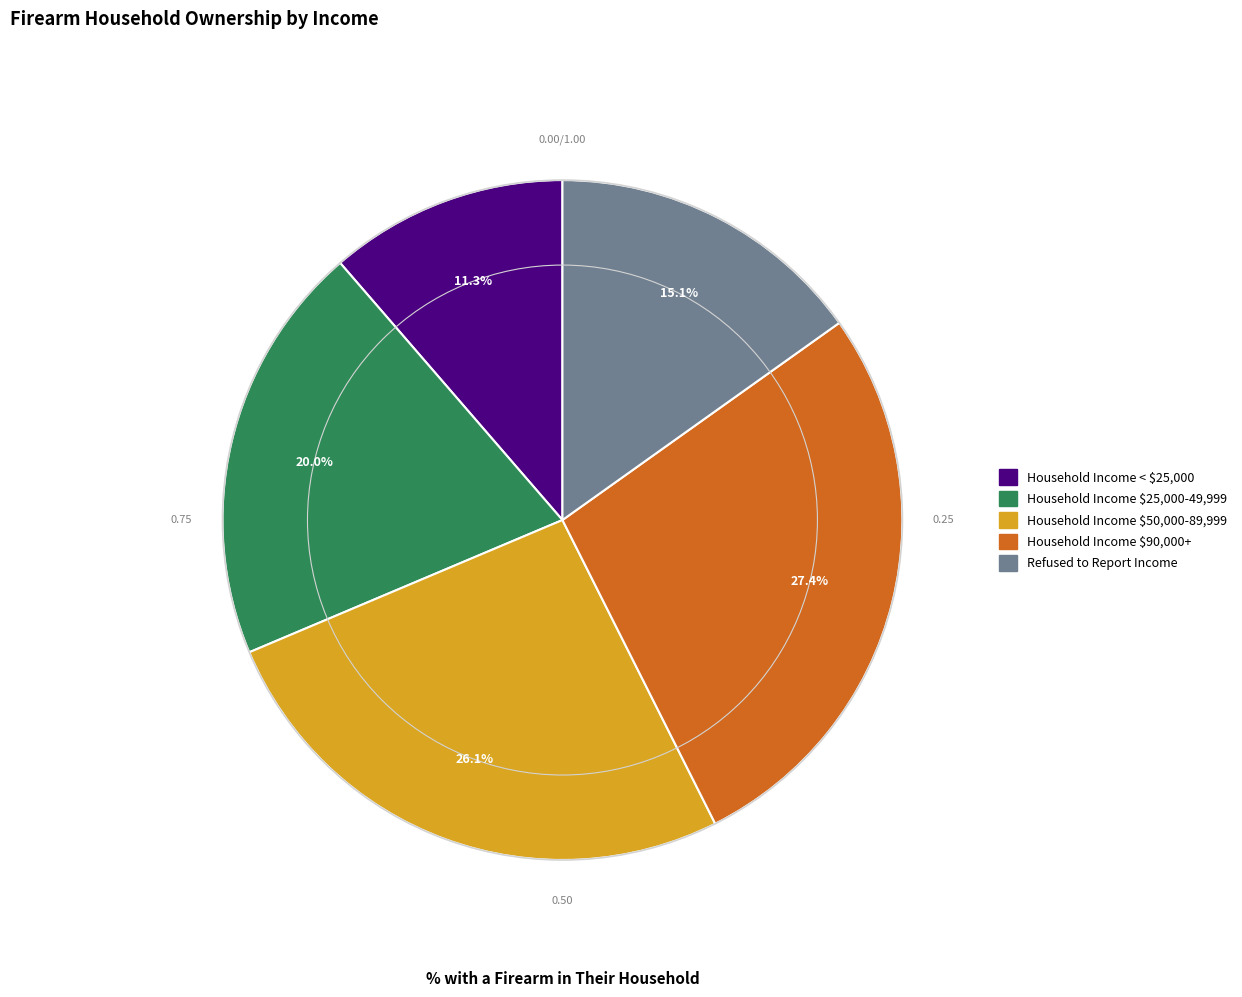

Between Household Income $25,000-49,999 and Household Income $50,000-89,999, which is larger?

Household Income $50,000-89,999